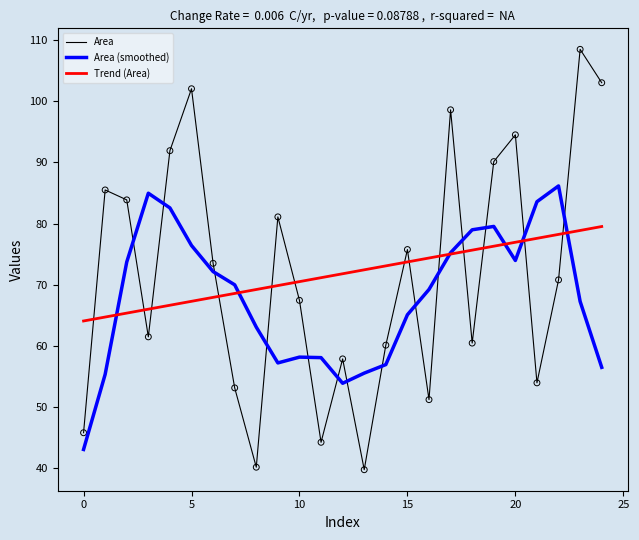

Which series has the largest range (max minus min)?

Area